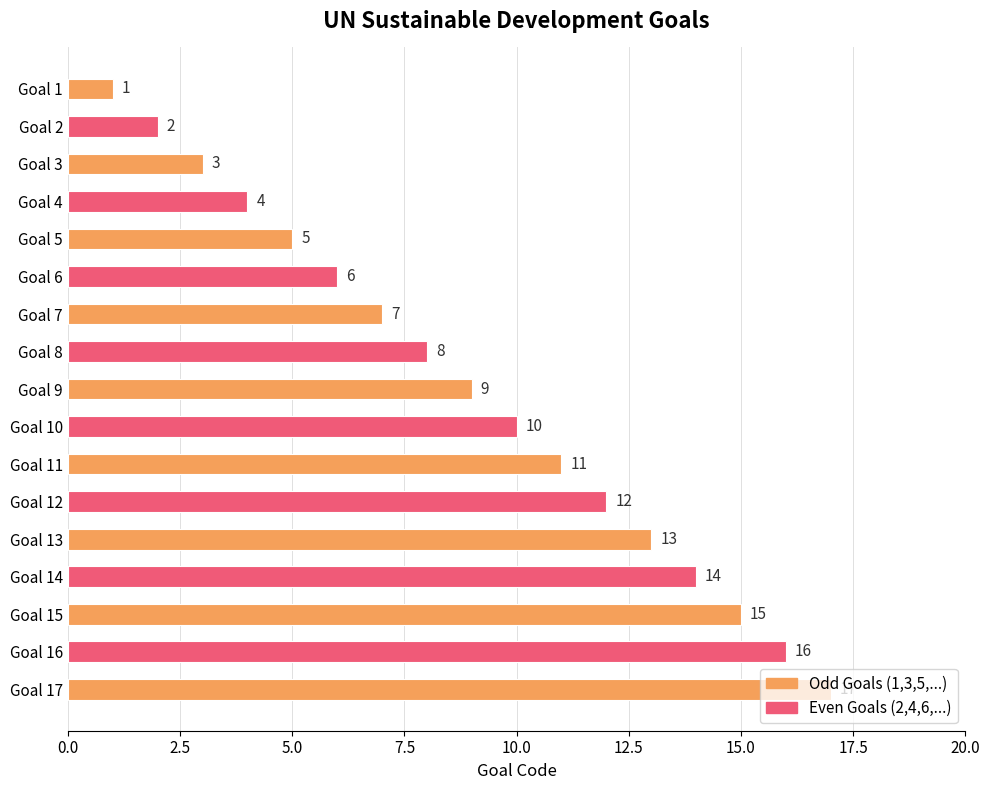

How many bars are there in total?

17